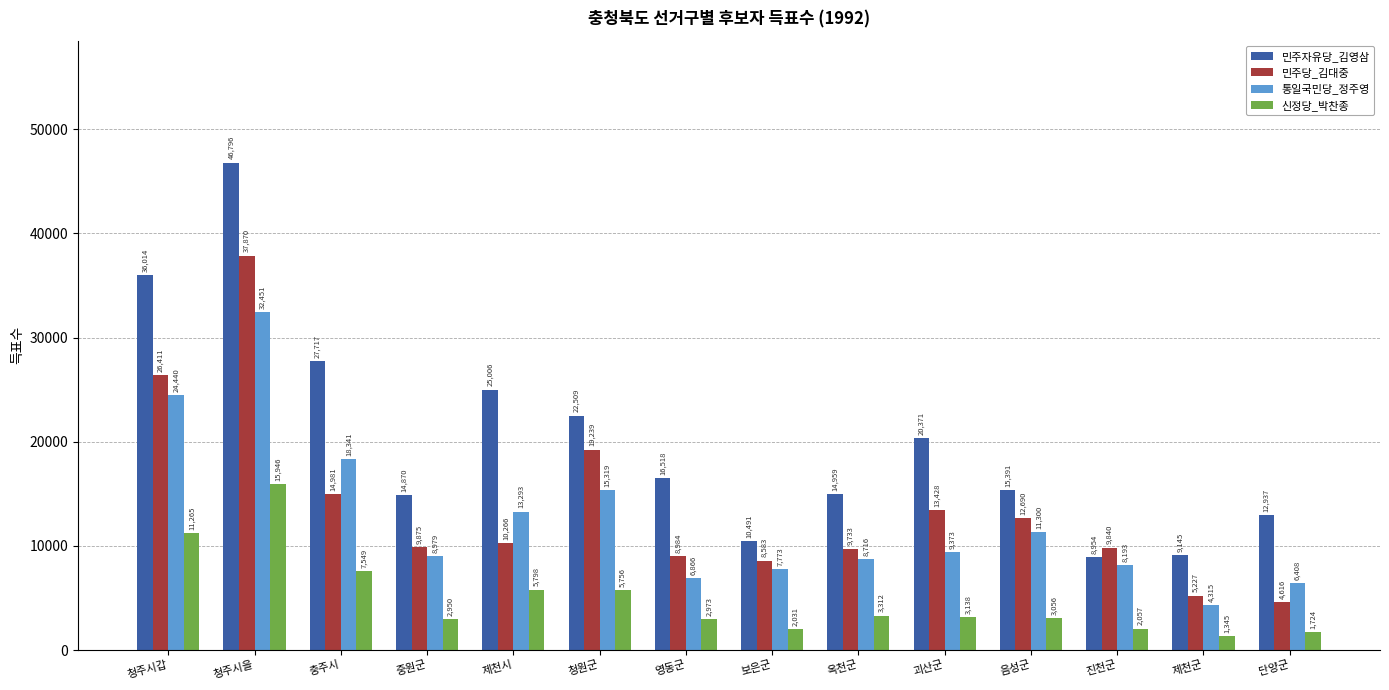

What is the difference between the highest and lowest values at 영동군?

13545